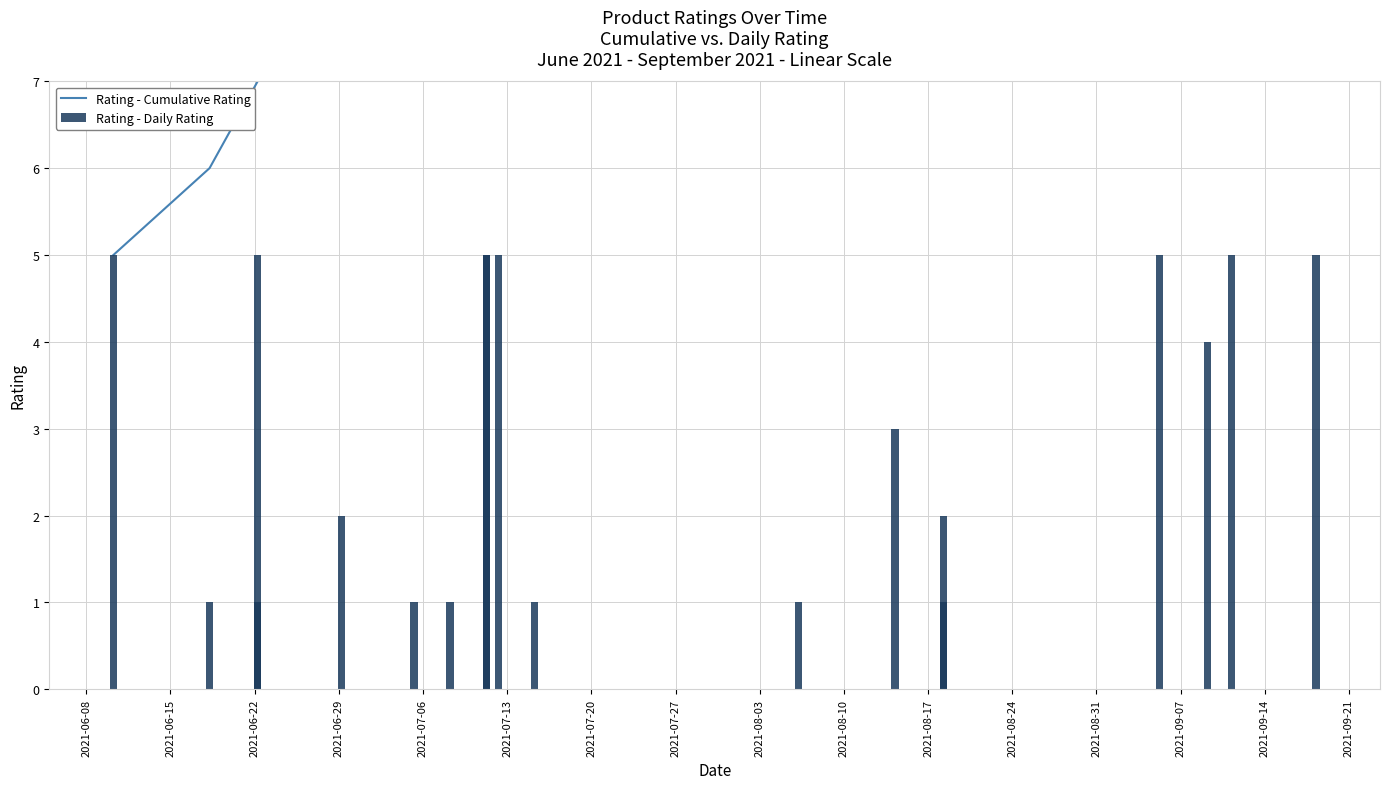

Is the value of Rating - Cumulative Rating at 18 greater than the value of Rating - Daily Rating at 2021-07-27?

Yes